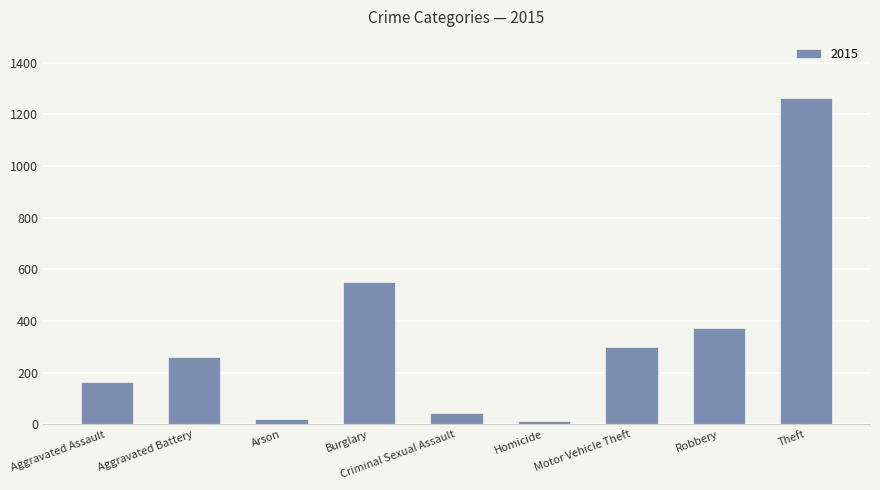

Which has a higher value, Homicide or Criminal Sexual Assault?

Criminal Sexual Assault